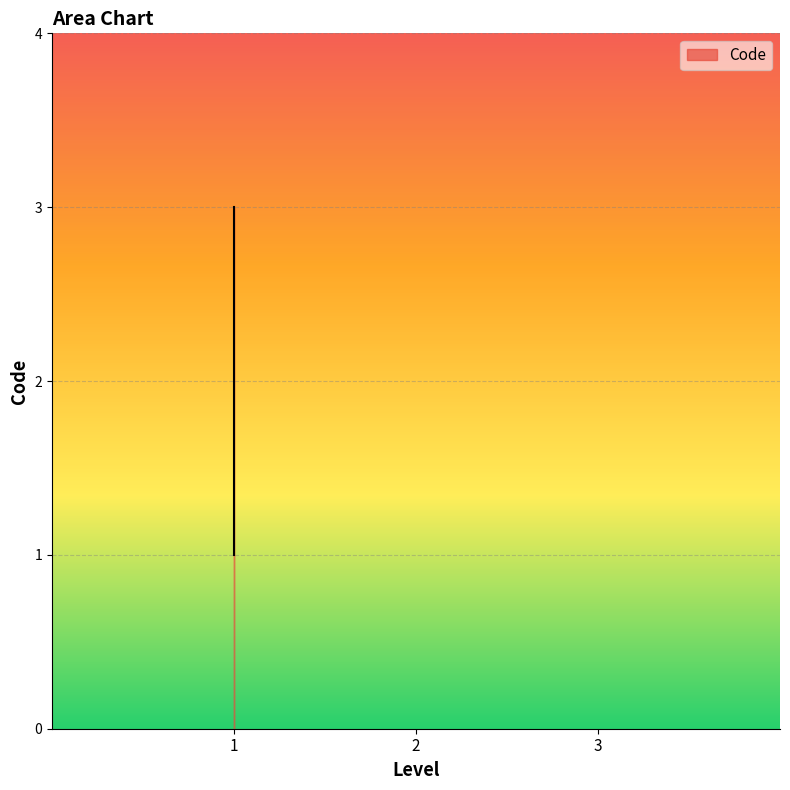

Is this an area chart (filled region under the line)?

No